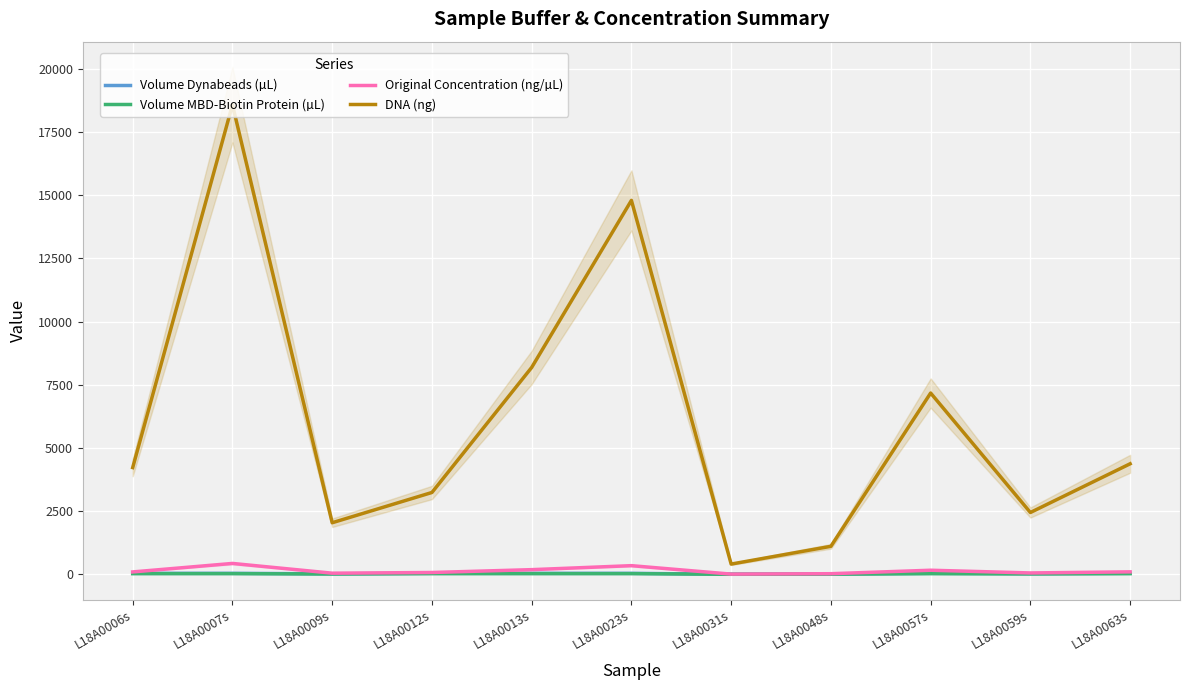

How many lines are shown in the chart?

4